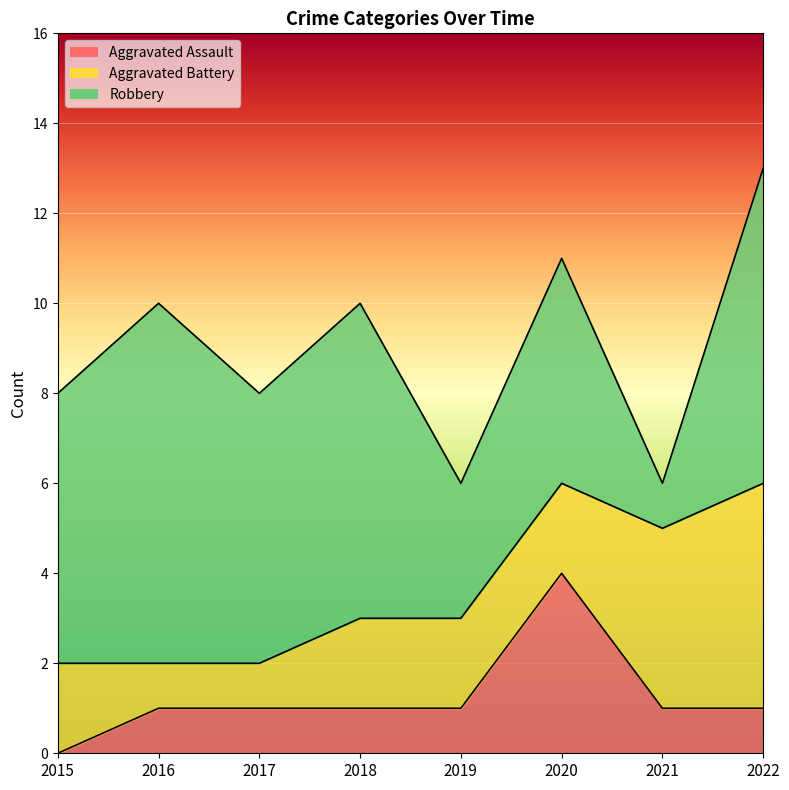

Which series has the largest total across all categories?

Robbery